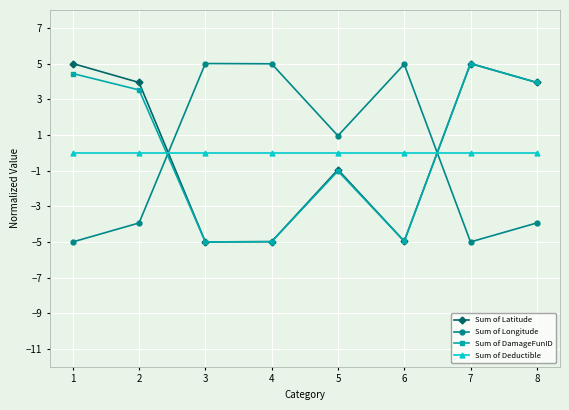

What is the maximum value for Sum of Longitude?

5.0